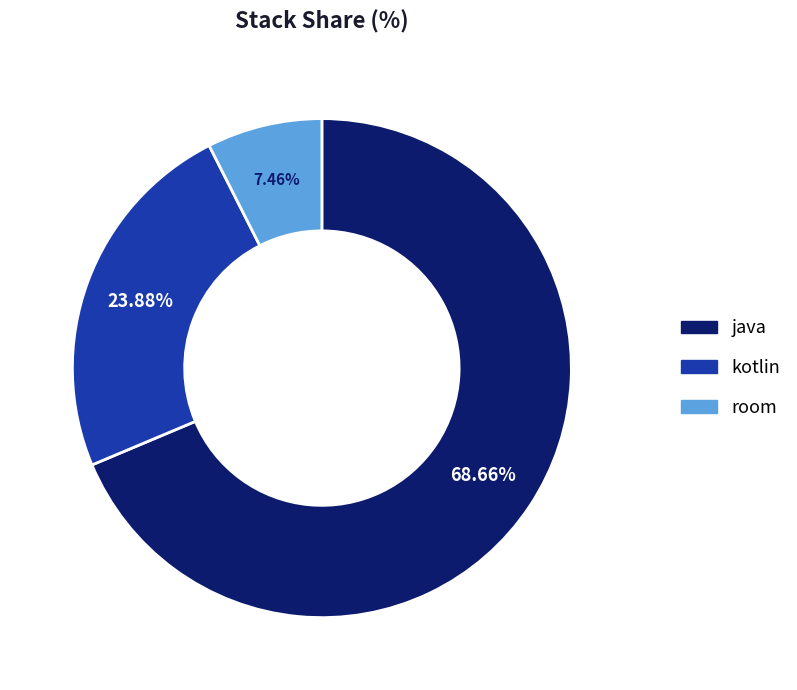

Rank the categories by value from highest to lowest.

java, kotlin, room